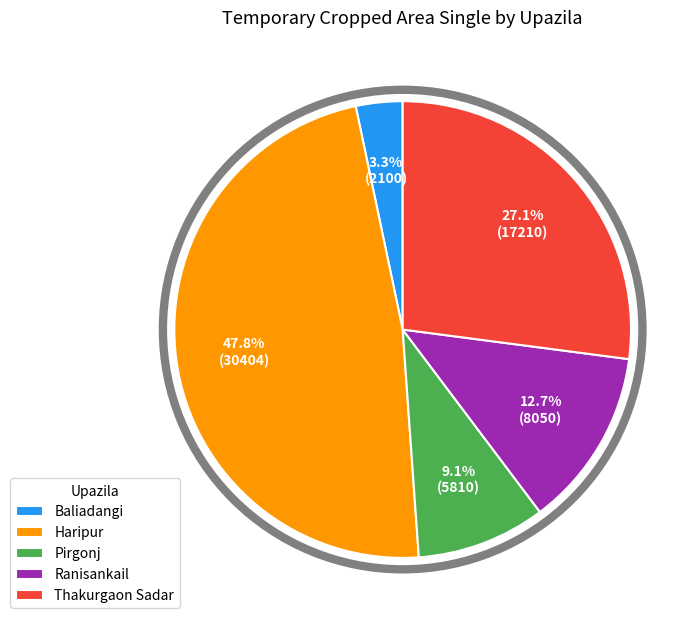

To the nearest percent, what portion does Pirgonj represent?

9%